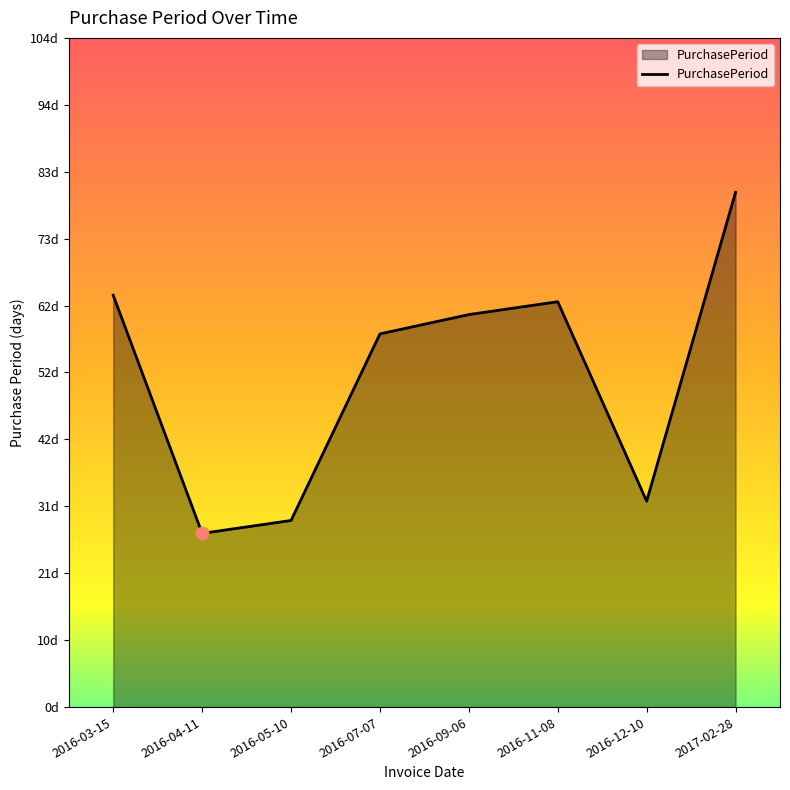

Which has a higher value, 2016-03-15 or 2016-11-08?

2016-03-15